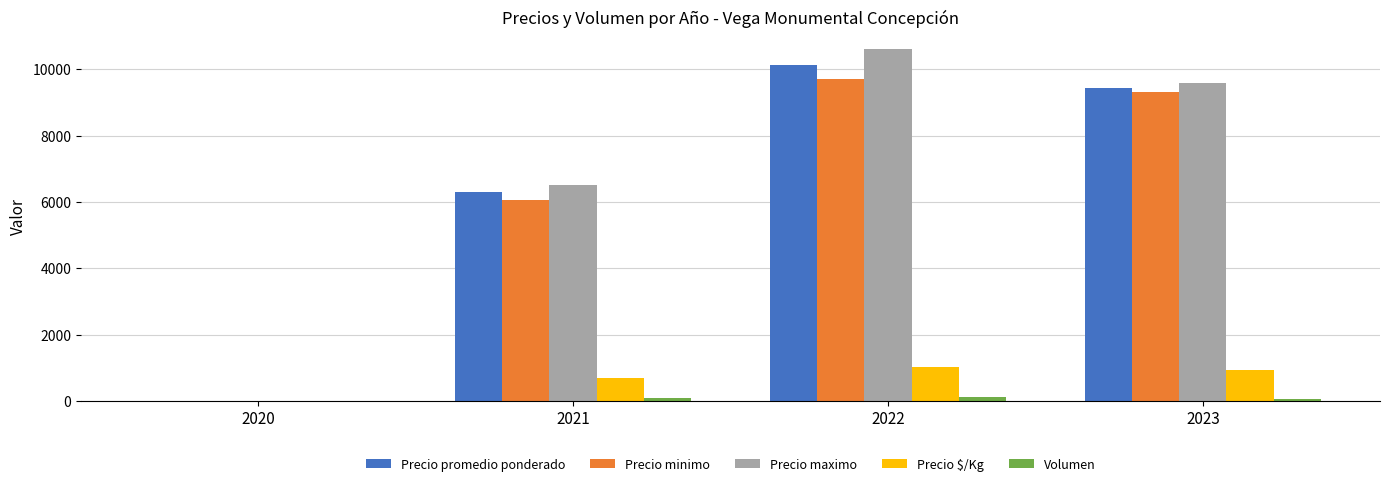

What is the sum of all Precio promedio ponderado values?

25873.8